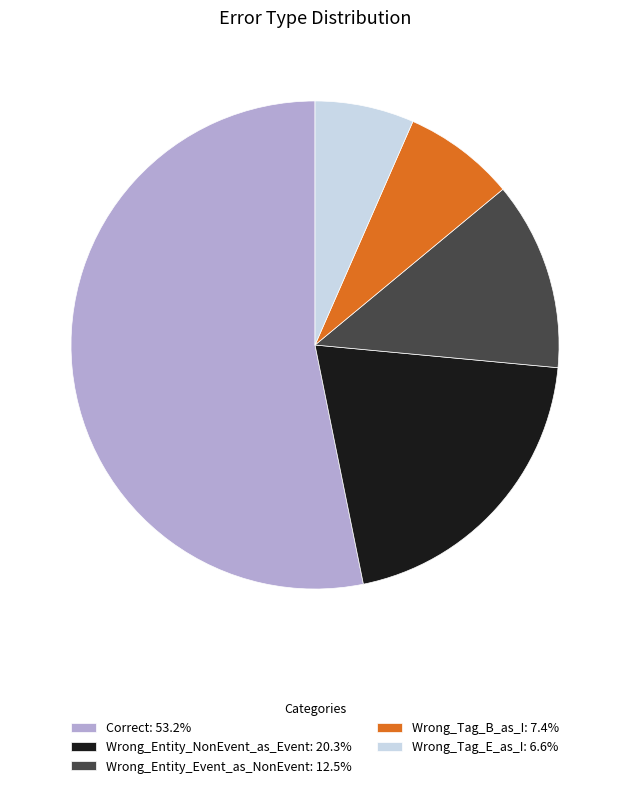

What is the ratio of the value at Wrong_Entity_NonEvent_as_Event: 20.3% to the value at Correct: 53.2%?

0.4